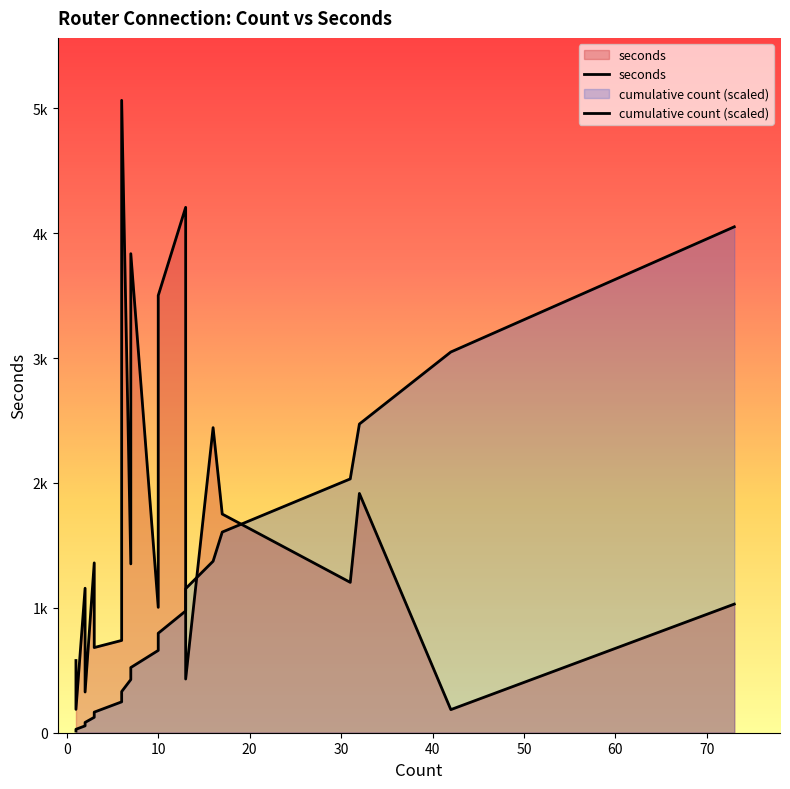

How many lines are shown in the chart?

2